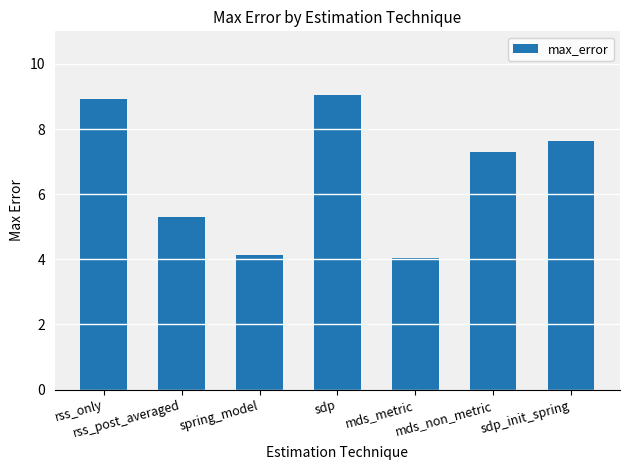

How many bars are there in total?

7